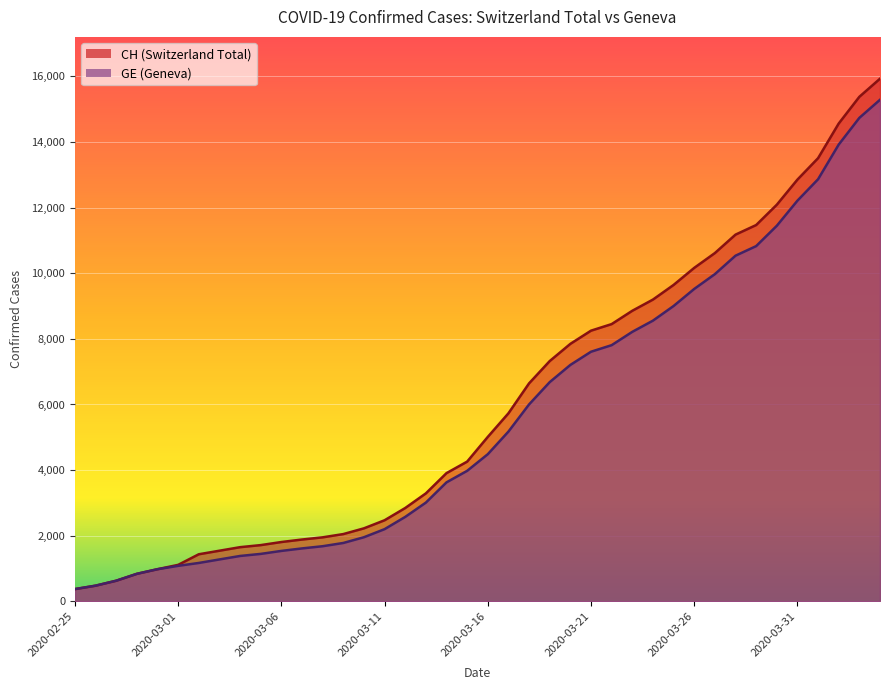

How many distinct data groups are displayed?

2